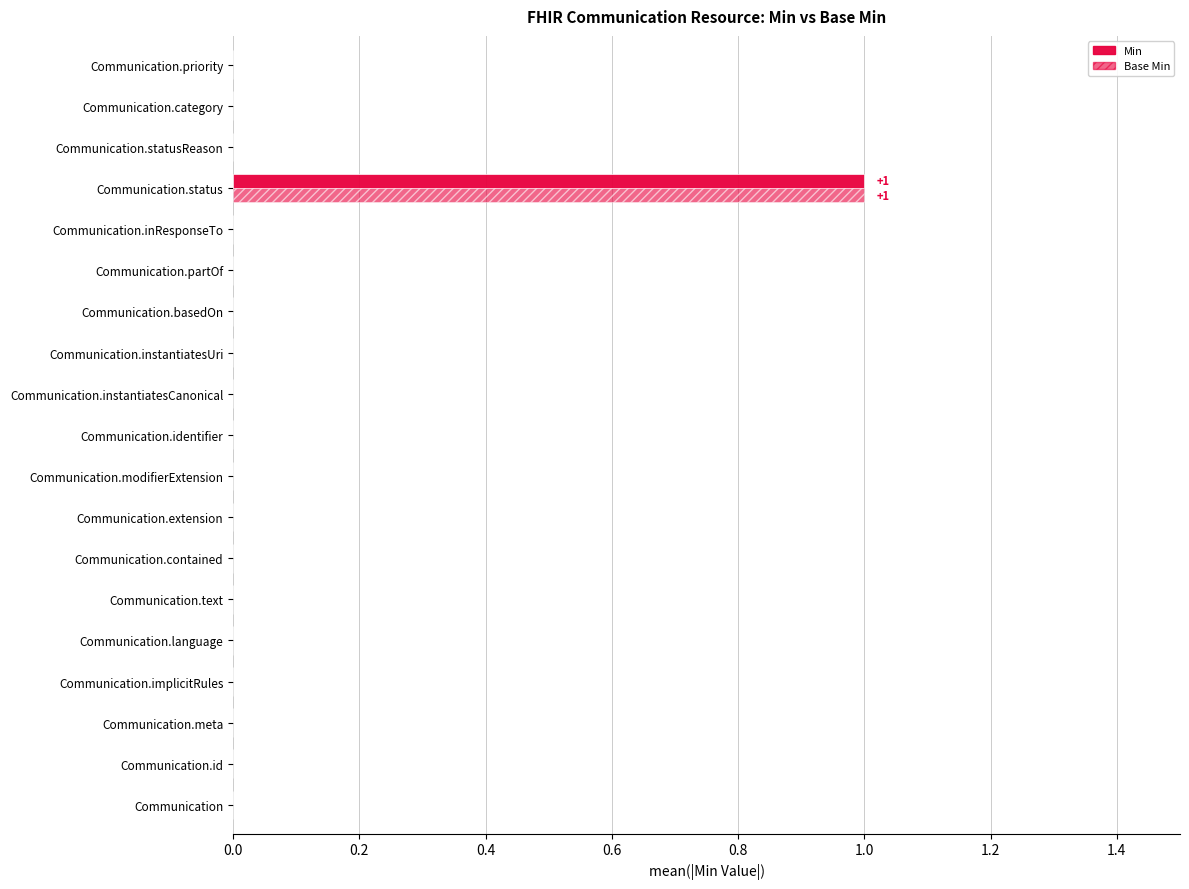

What is the highest value of the Base Min series?

1